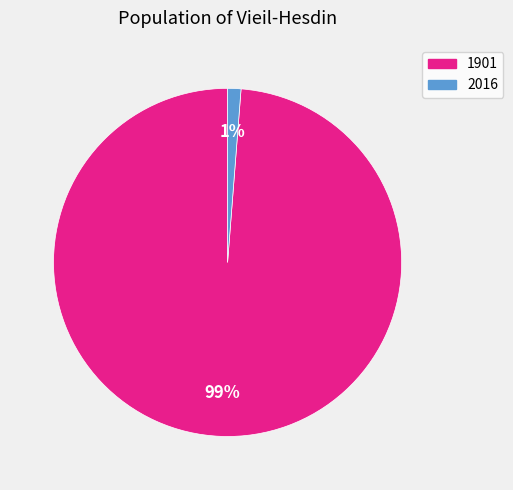

Which slice is the smallest?

2016